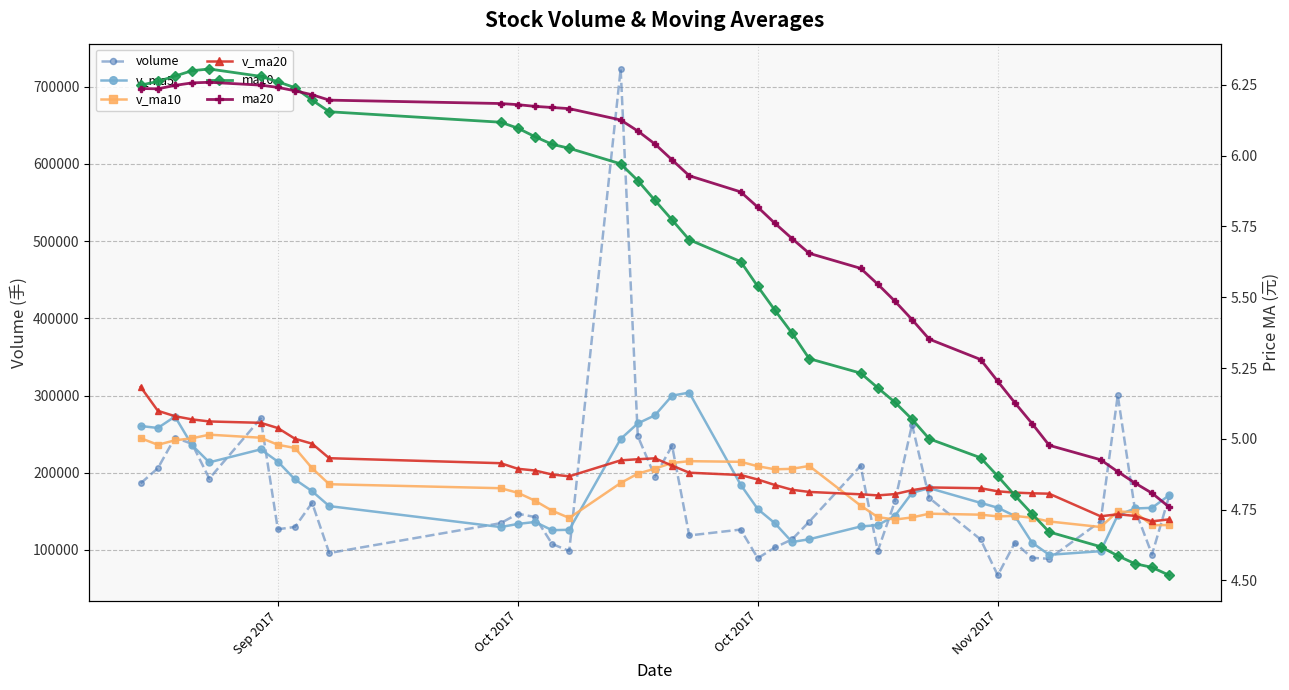

What is the value of the ma20 point at the 20th from the left?

5.9